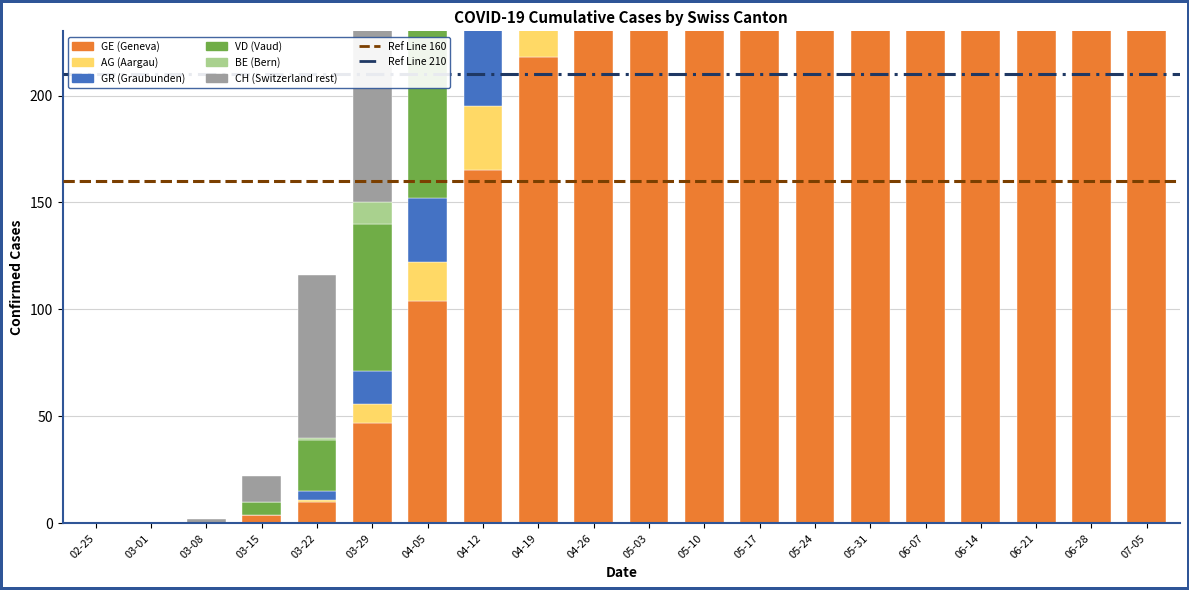

Reading left to right, what are all the values shown in this chart?

GE: 0	0	0	4	10	47	104	165	218	264	287	296	301	305	309	313	315	317	319	321
AG: 0	0	0	0	1	9	18	30	45	55	60	62	63	64	64	65	65	65	66	66
GR: 0	0	0	0	4	15	30	46	55	62	66	68	70	72	74	76	77	78	79	80
VD: 0	0	0	6	24	69	128	193	255	302	329	346	358	368	376	382	386	390	393	396
BE: 0	0	0	0	1	10	28	52	84	118	155	185	208	228	244	257	267	275	282	288
CH: 0	0	2	12	76	225	418	798	1127	1392	1636	1737	1761	1778	1785	1791	1790	1801	1812	1819